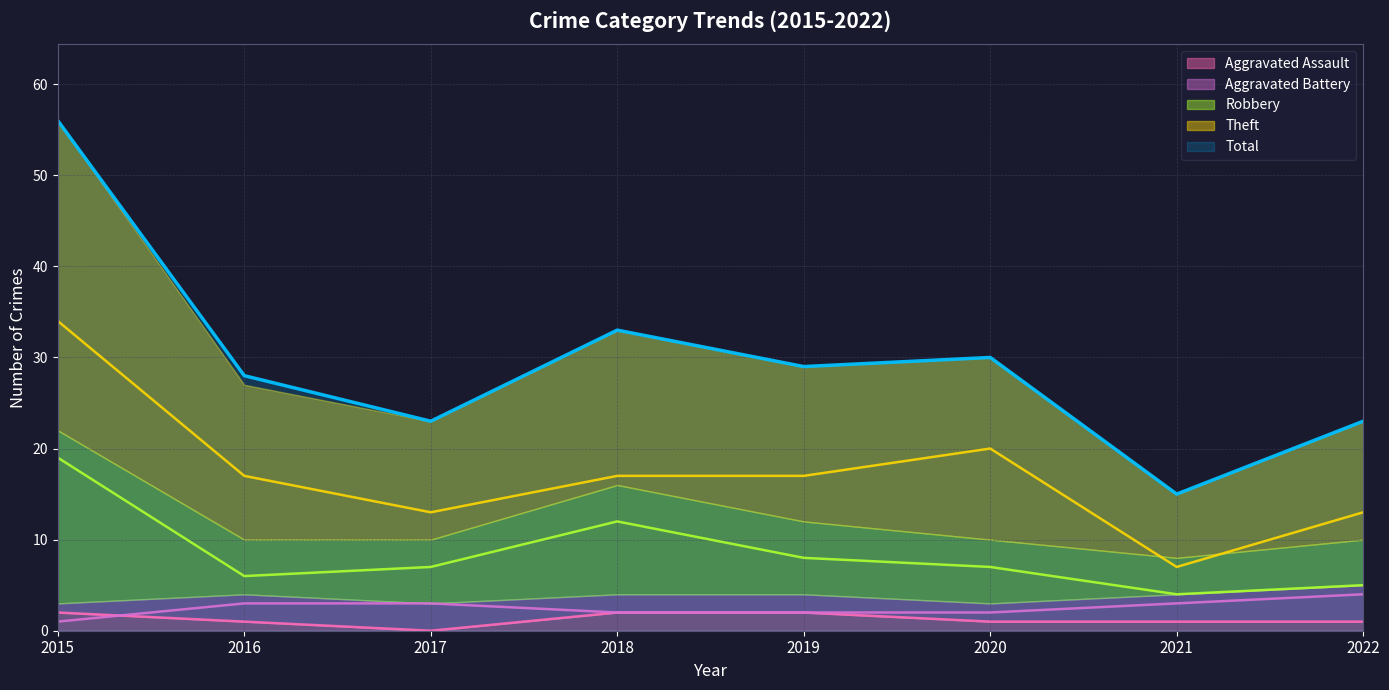

Which series changed the most between 2019 and 2020?

Theft